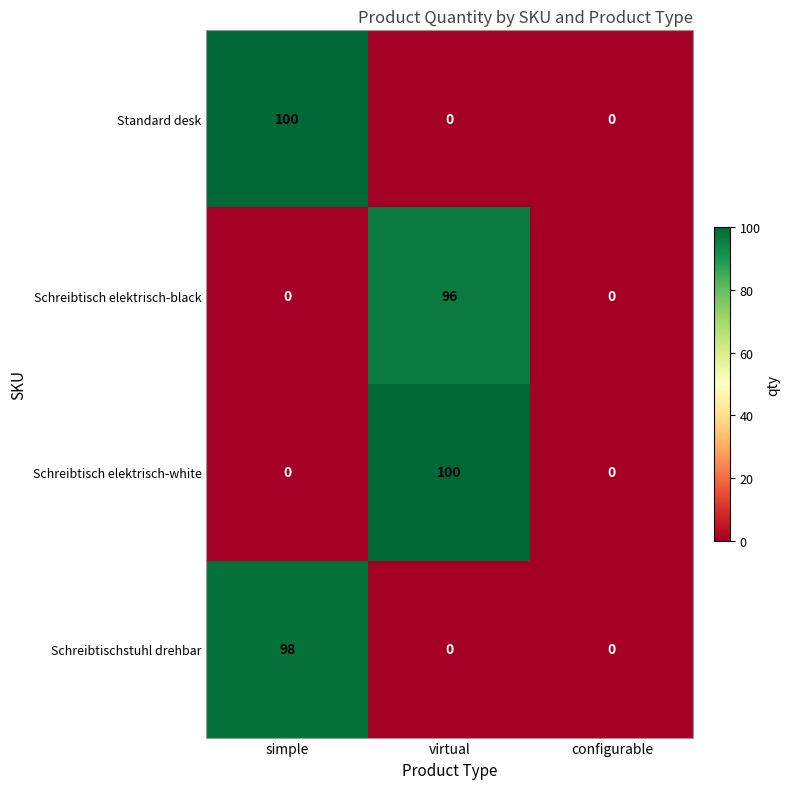

Which category has the highest value in the Schreibtischstuhl drehbar series?

simple